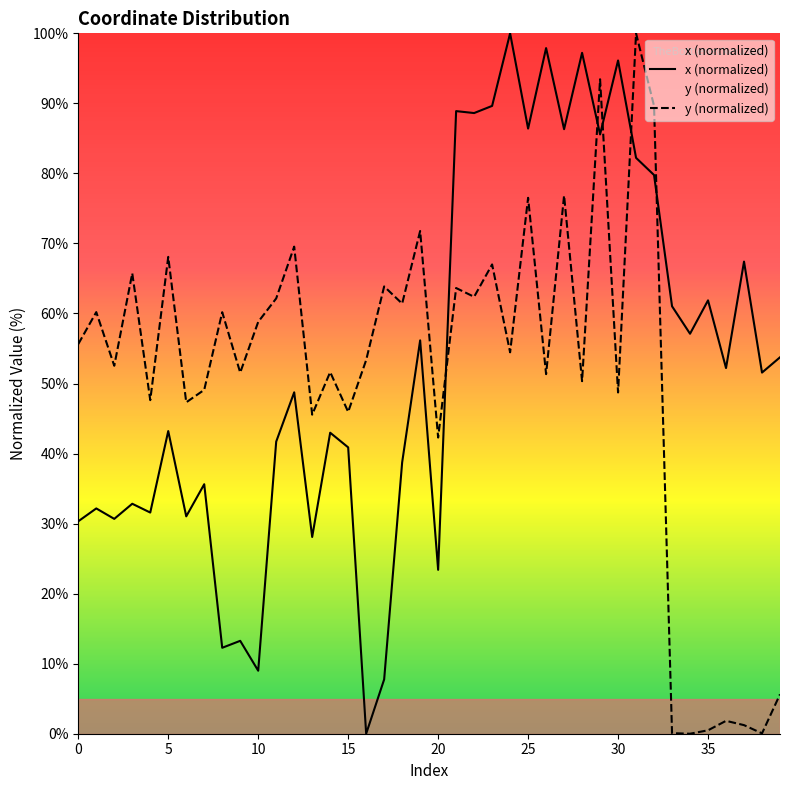

What value does the y (normalized) series have at 25?

76.5